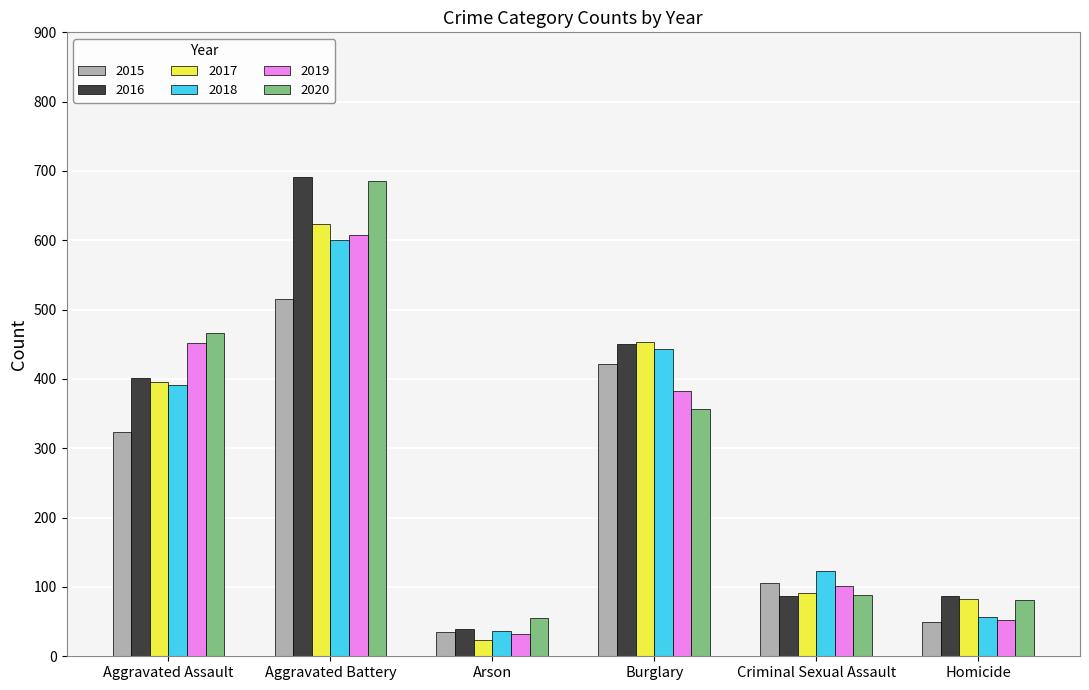

How many data points in 2017 are less than 396?

3